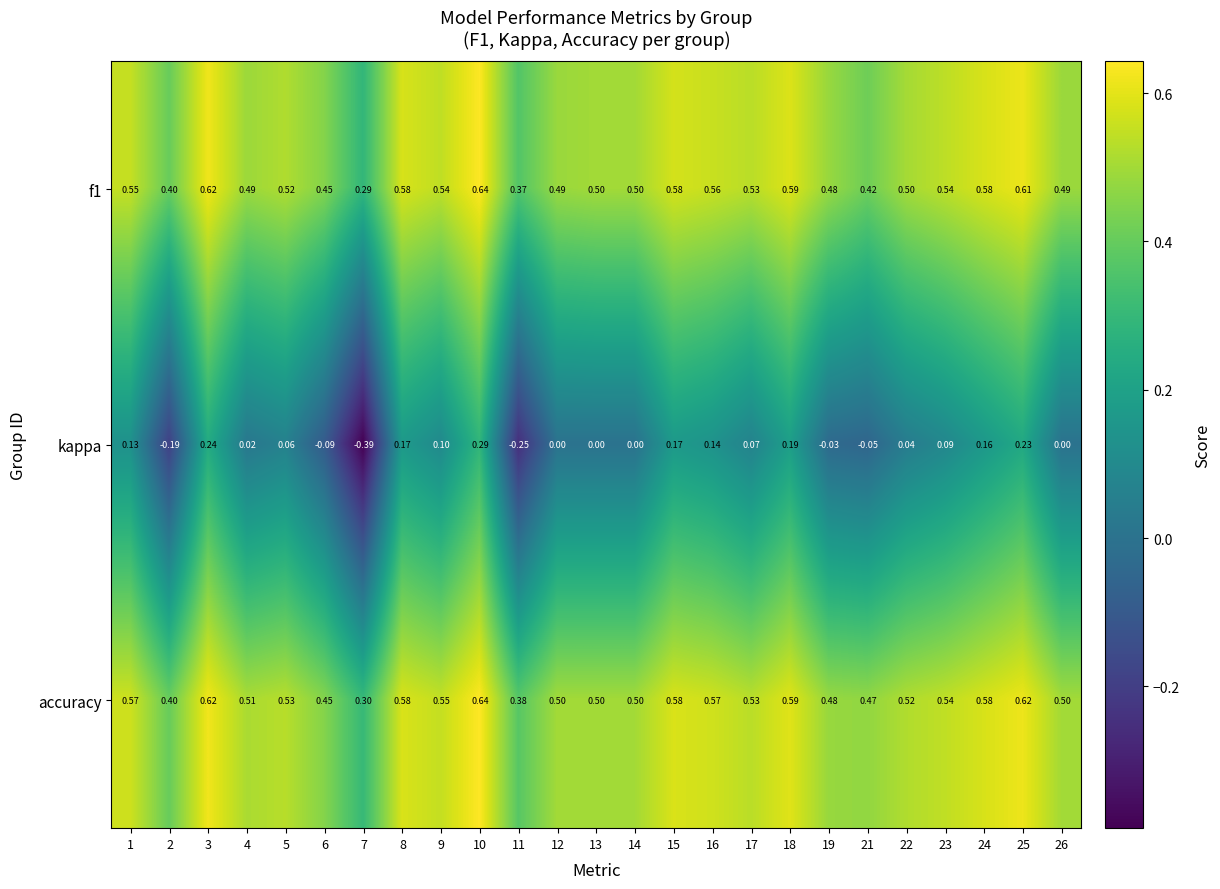

Is the value of kappa at 17 greater than the value of accuracy at 13?

No